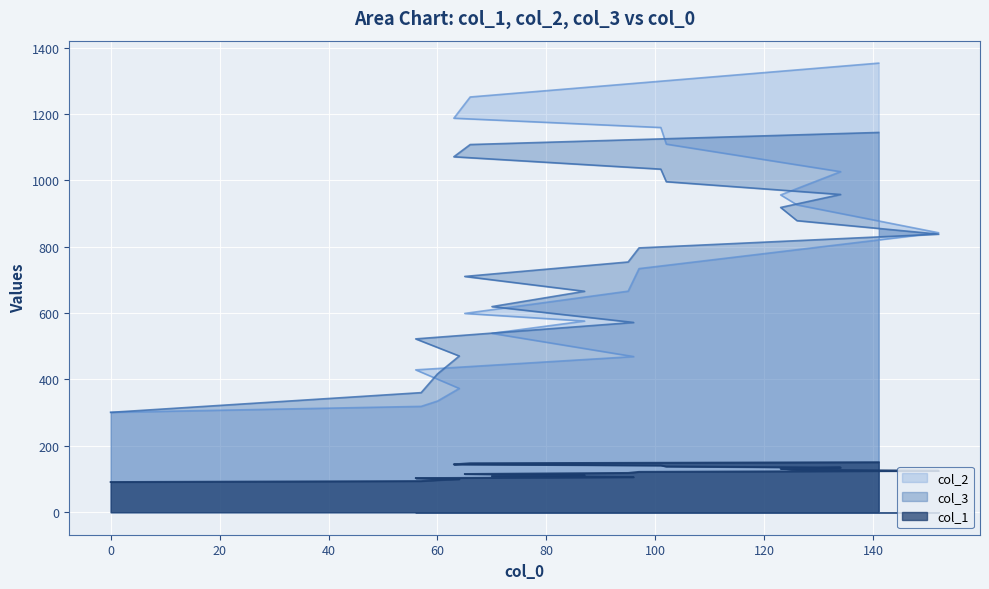

What position from the right is 152?

9